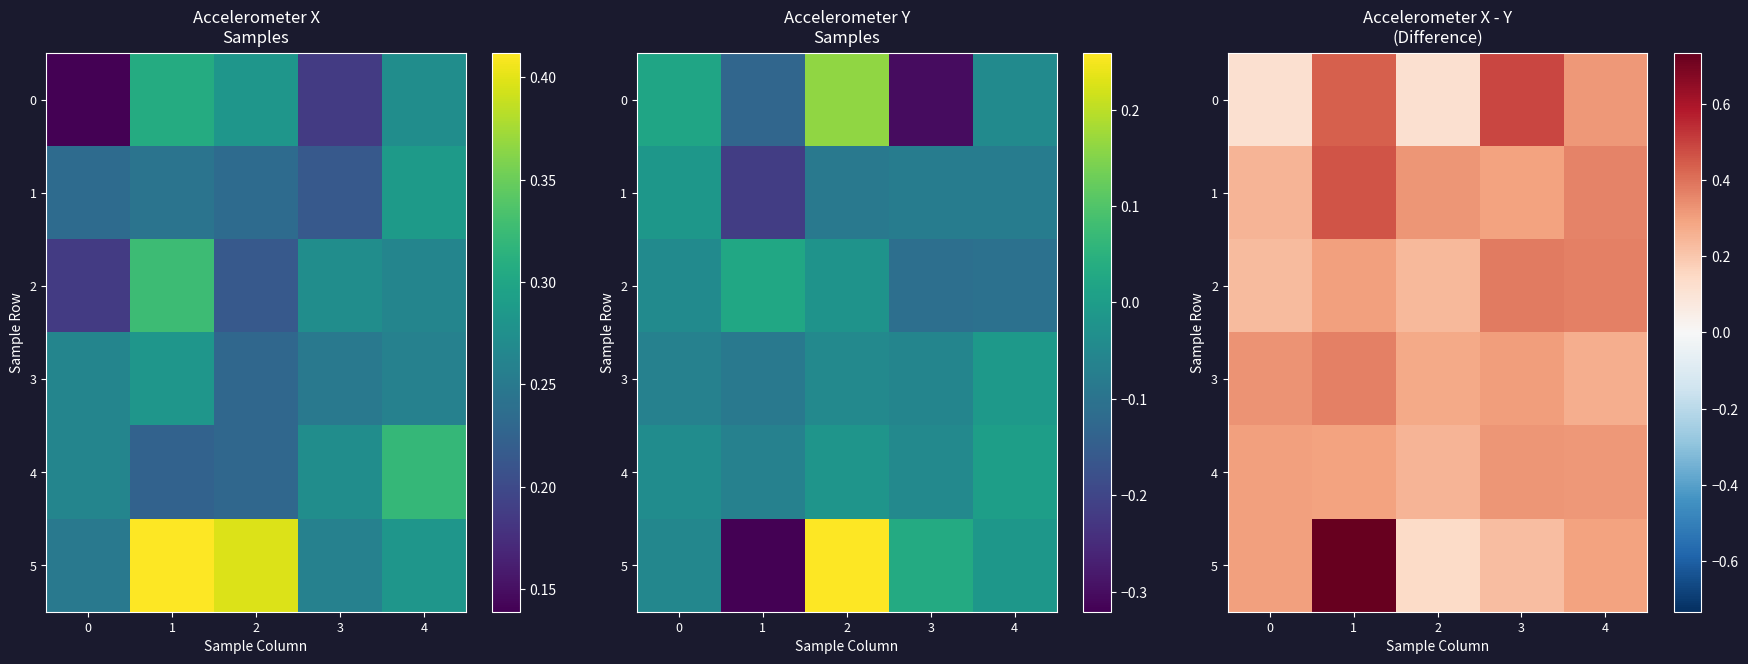

Which series has the largest range (max minus min)?

5